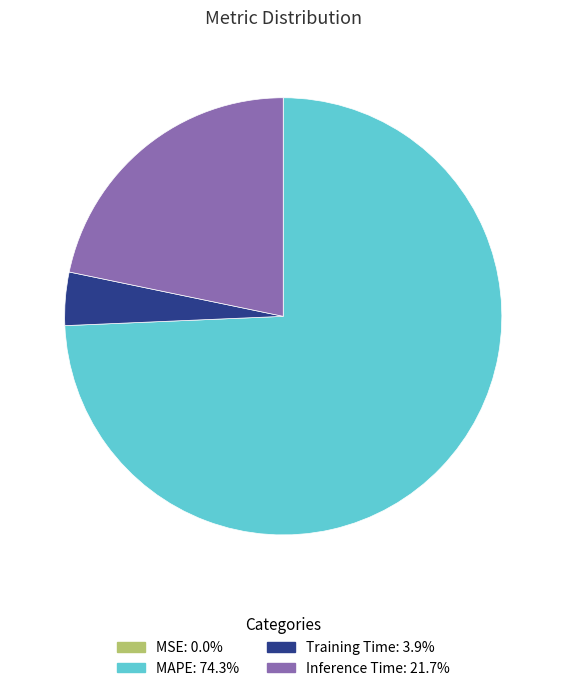

Do MAPE and Inference Time together represent more than half of the pie?

Yes